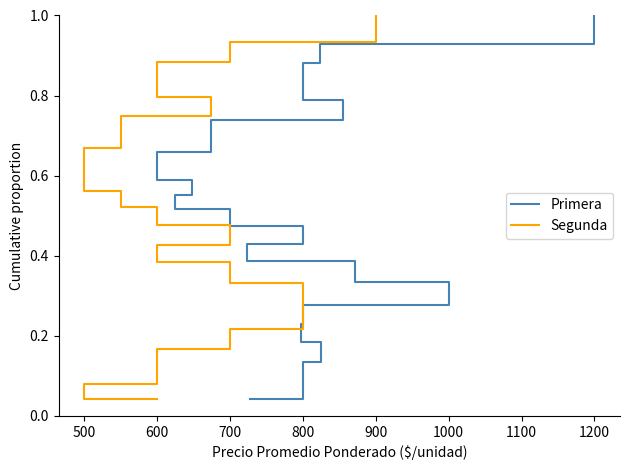

What is the total value across all series at 1300?

1.0